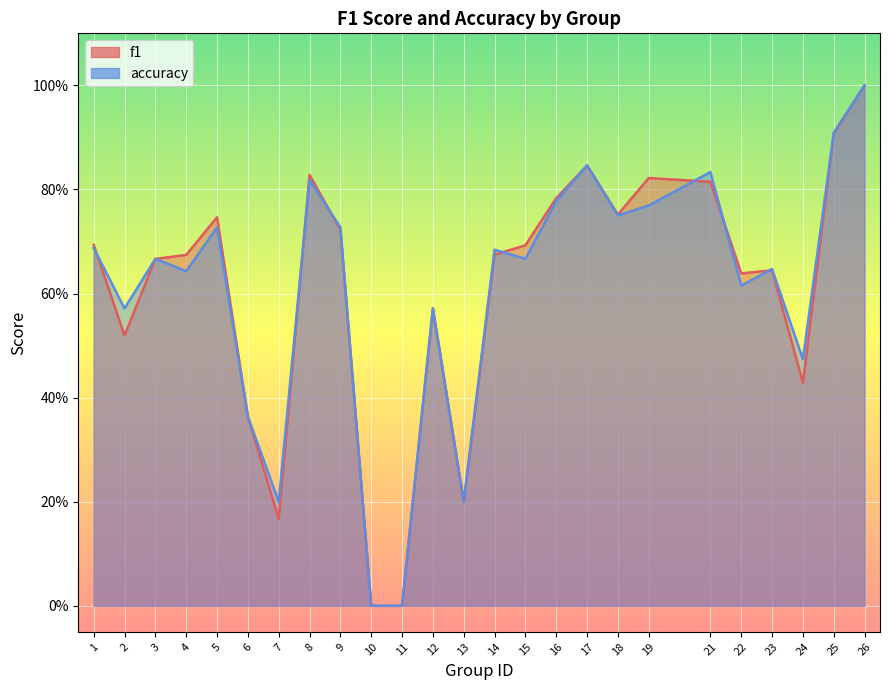

The accuracy series shows 1.0 at 19. True or false?

False